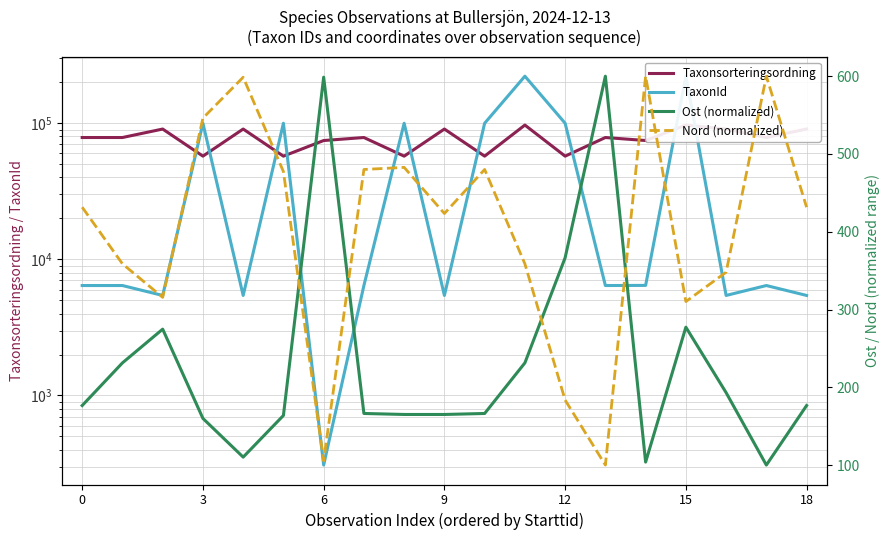

True or false: Ost (normalized) has more than 1 points higher than both neighbors.

True